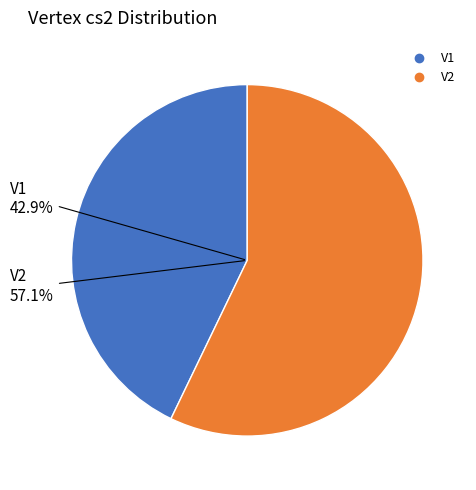

To the nearest percent, what is the difference between the V1 and V2 slice percentages?

14%